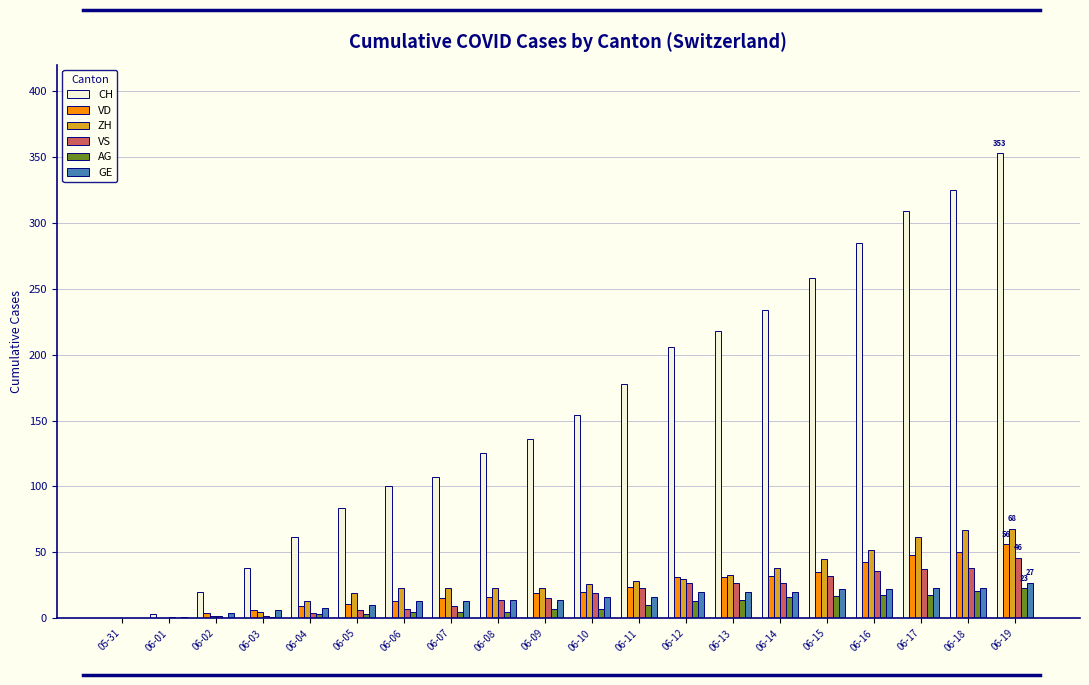

Count the number of categories in the chart.

20